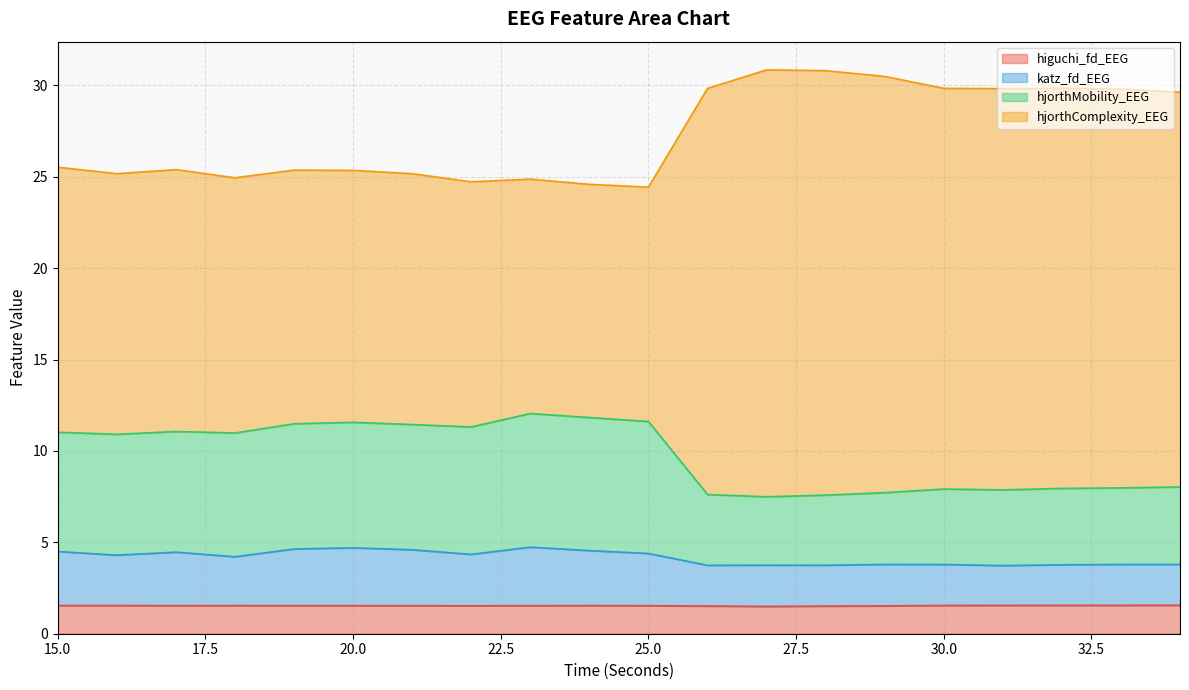

True or false: katz_fd_EEG and higuchi_fd_EEG cross at least once.

False